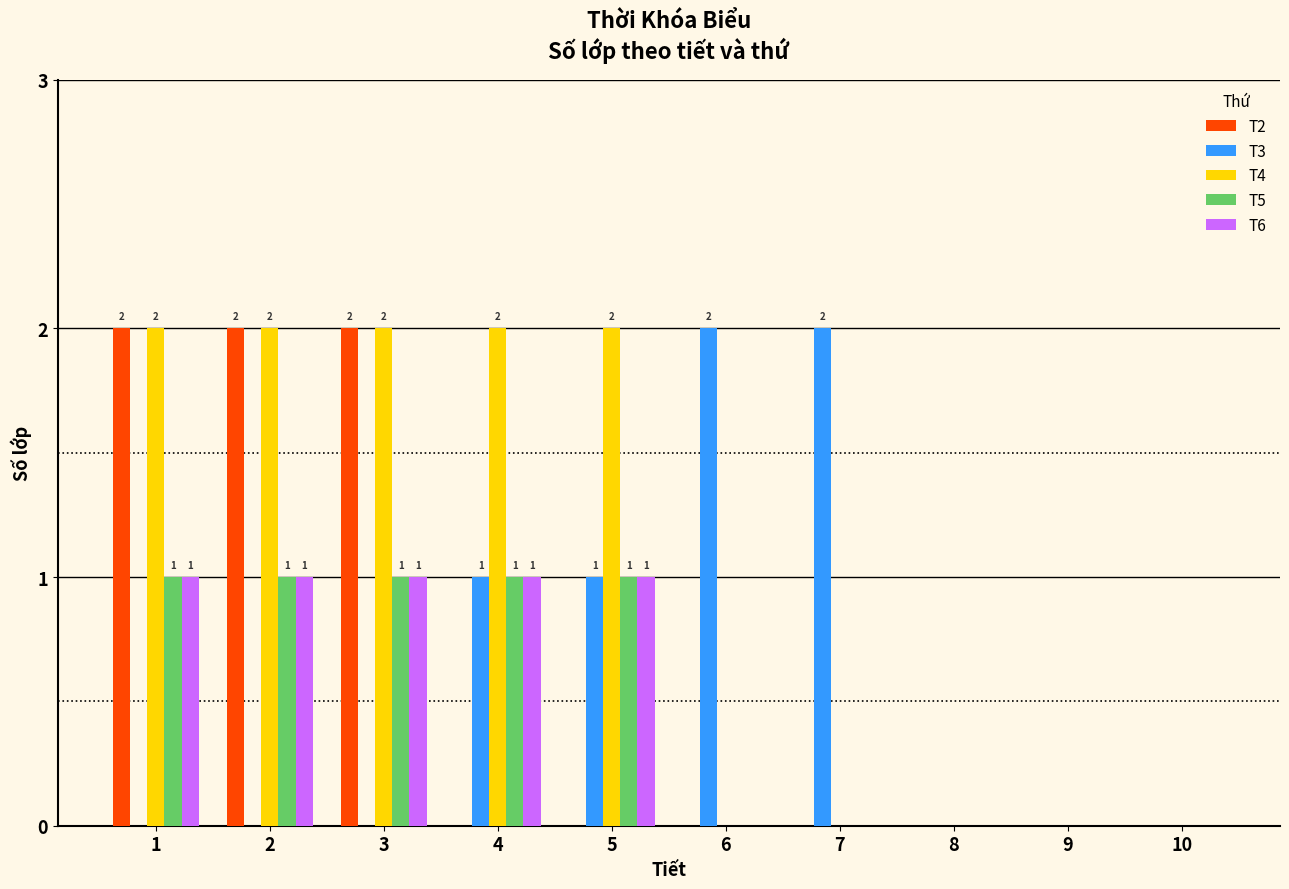

How many data points does each series have?

10